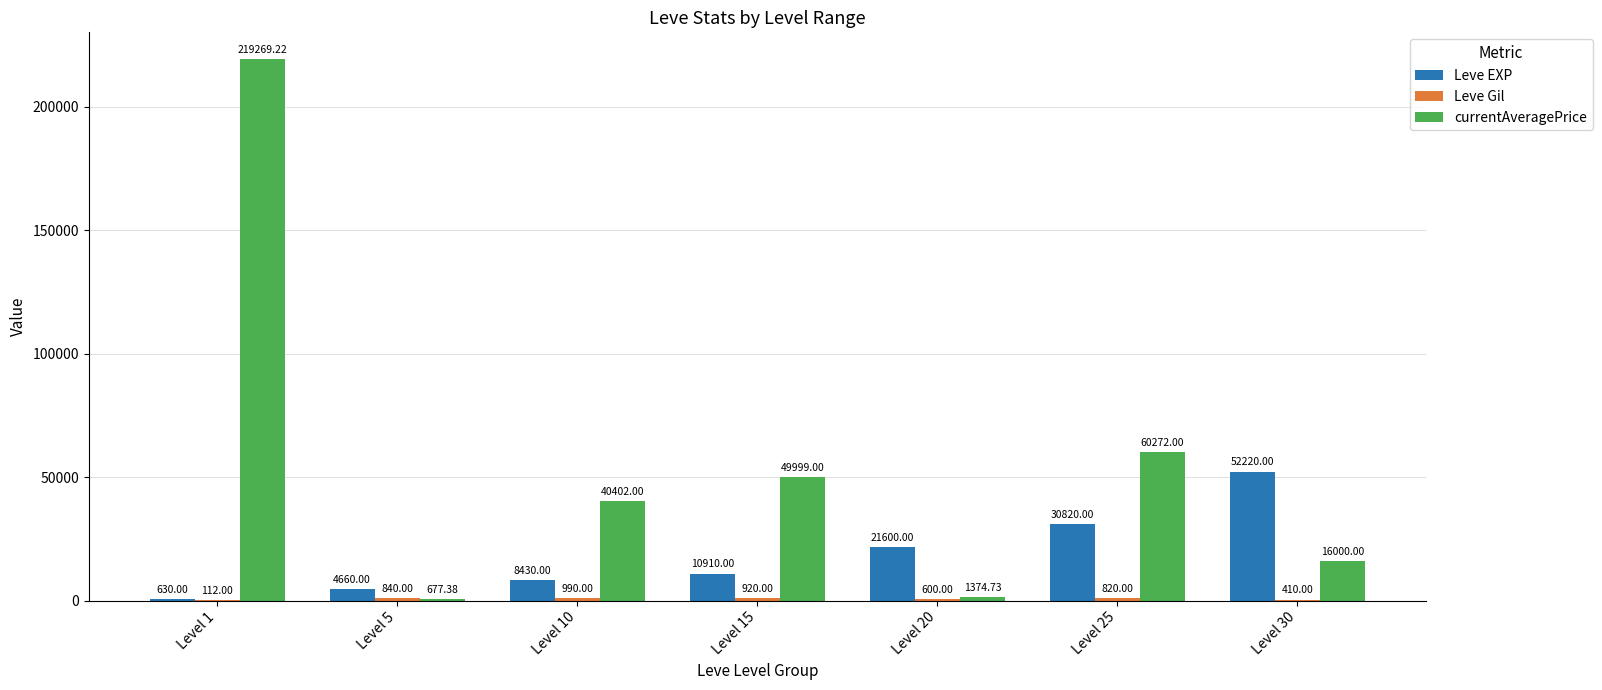

Which series changed the most between Level 5 and Level 30?

Leve EXP